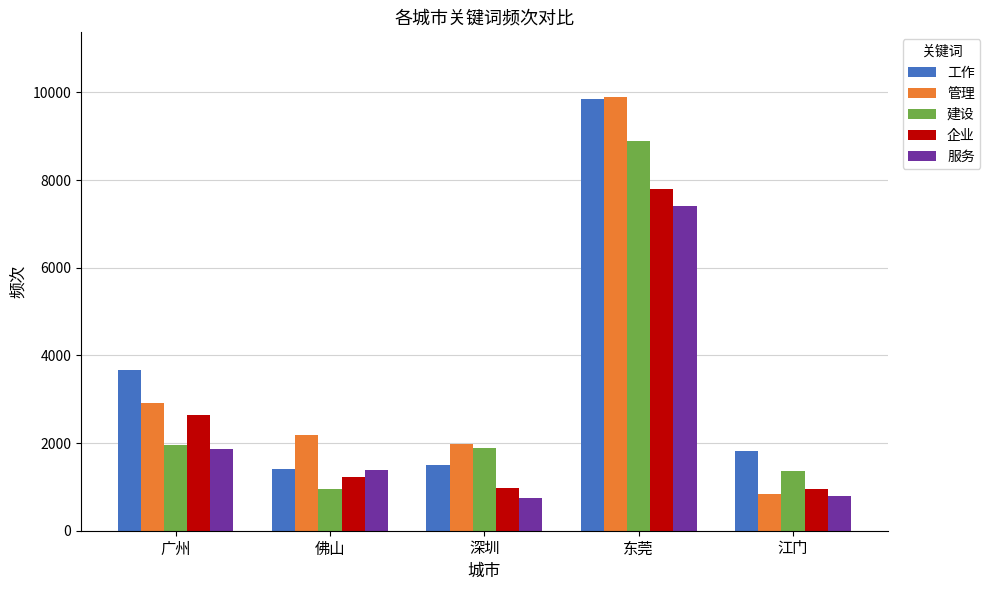

Which series changed the most between 佛山 and 江门?

管理